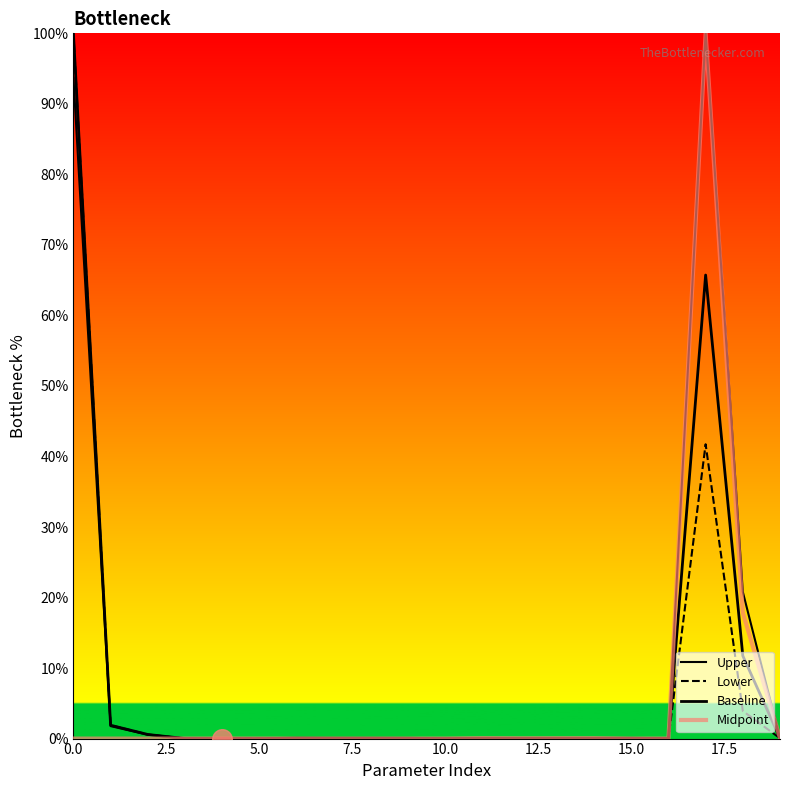

Is this an area chart (filled region under the line)?

No